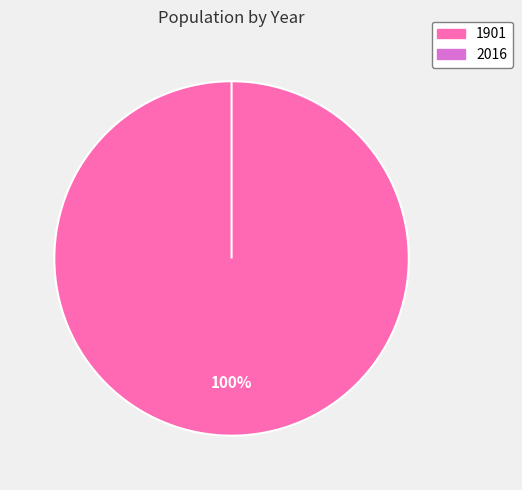

Which slice is the largest?

1901